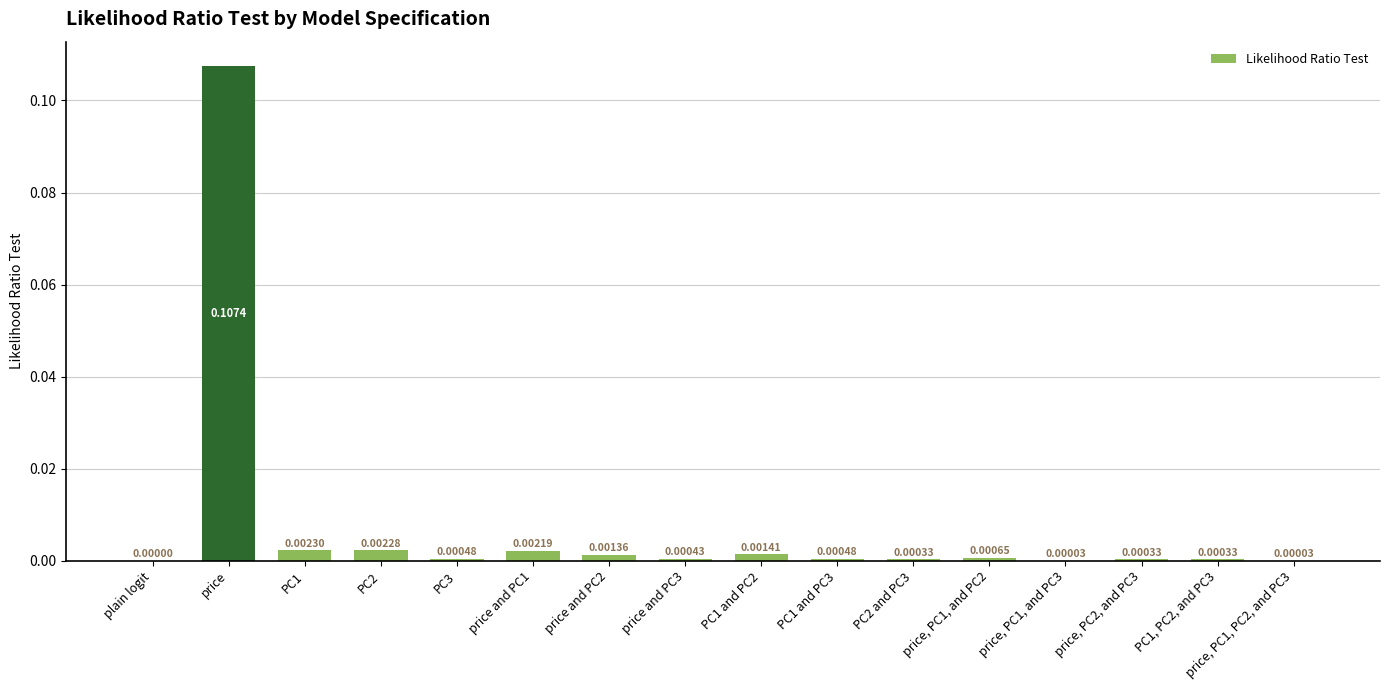

What is the change in value from plain logit to price?

+0.1